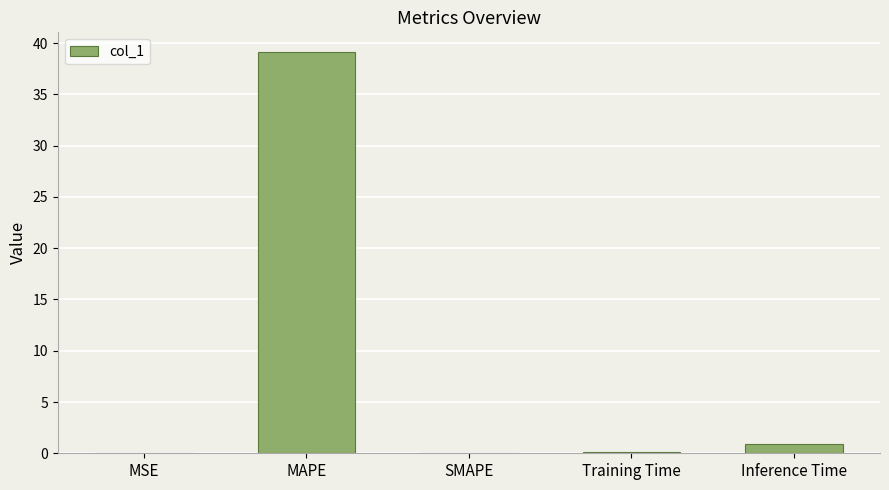

Which has a higher value, SMAPE or MAPE?

MAPE